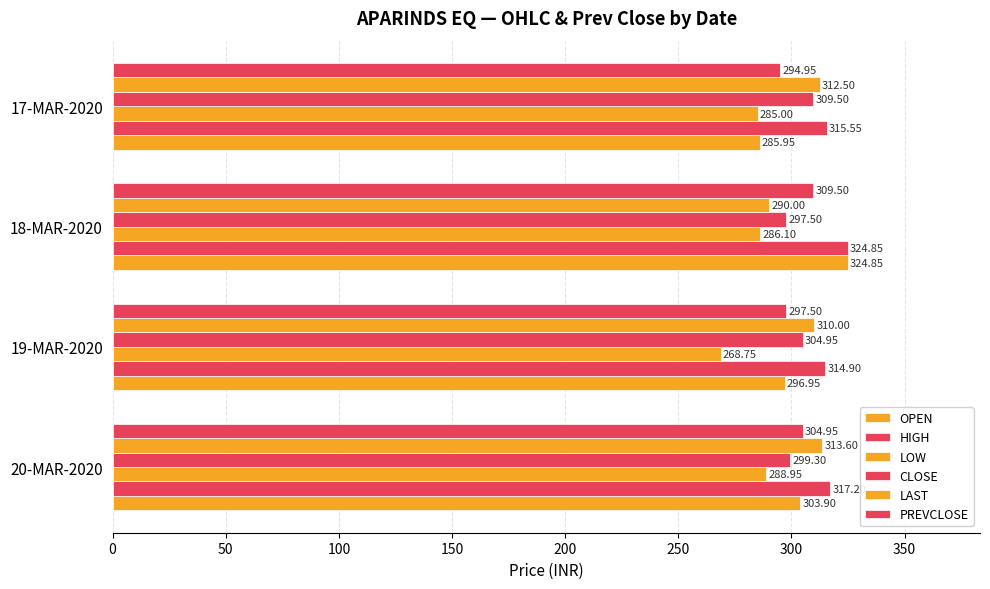

What is the sum of all OPEN values?

1211.7